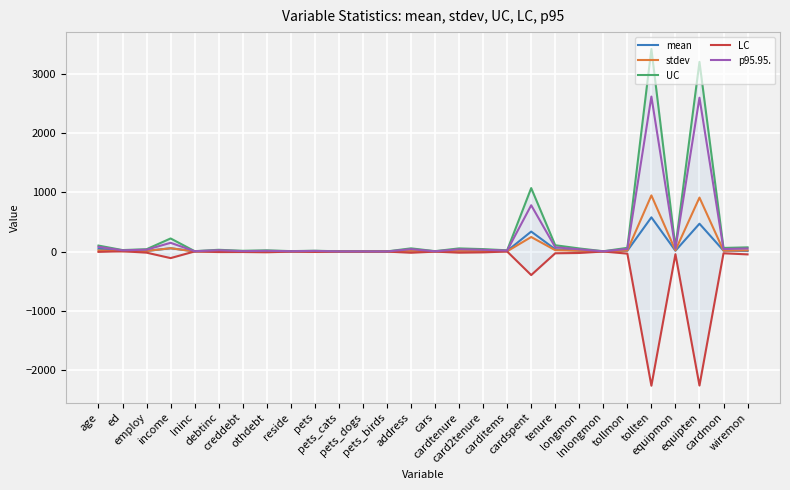

Count the number of data series in this chart.

5